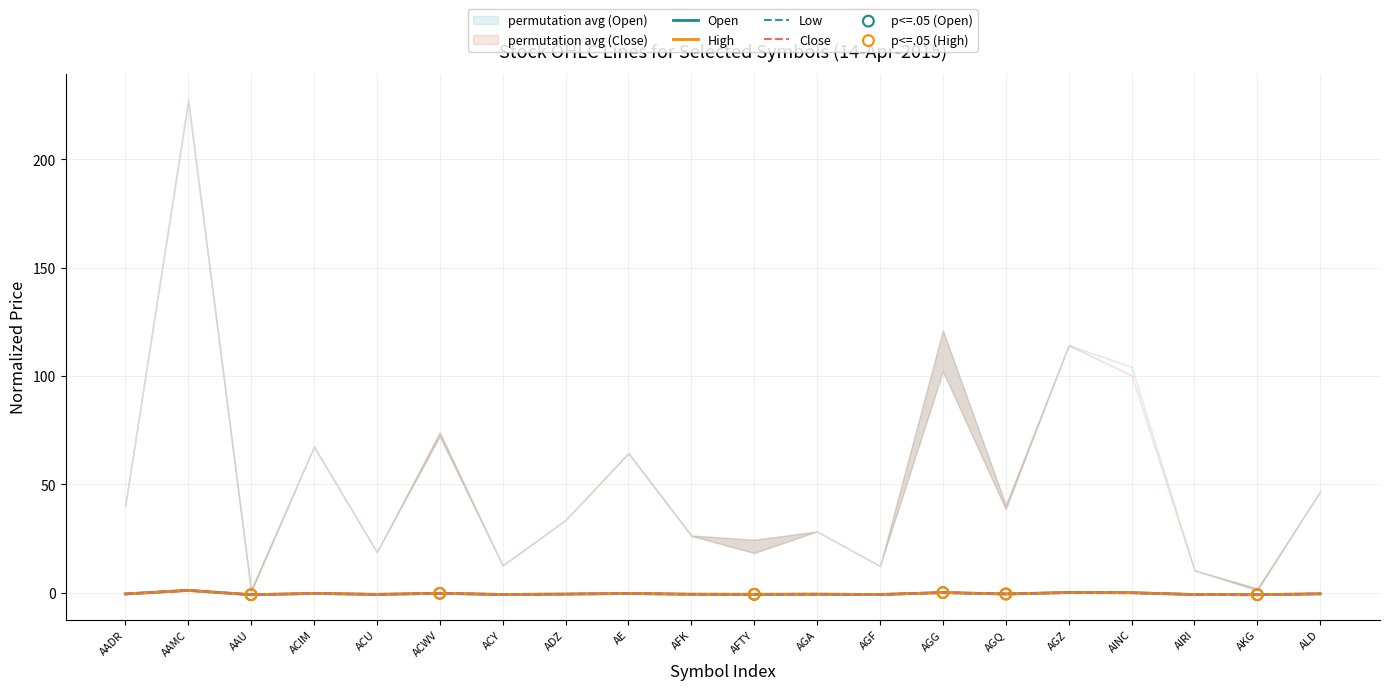

Is the value of High at AAMC greater than the value of Close at ALD?

Yes